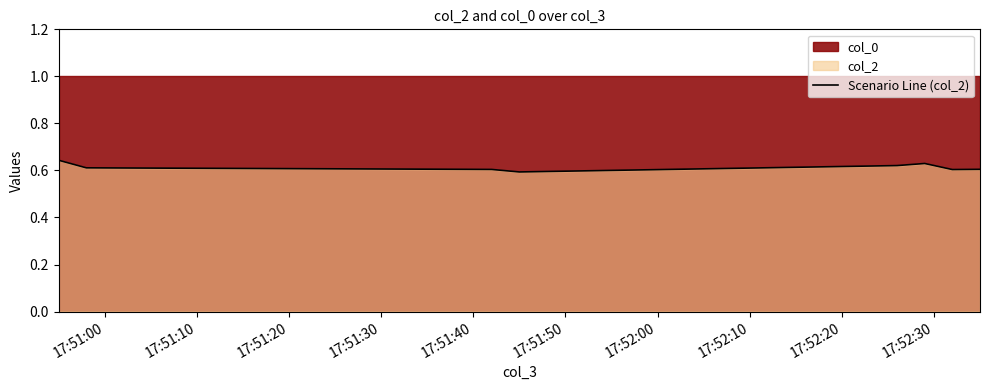

What is the average value?

0.6